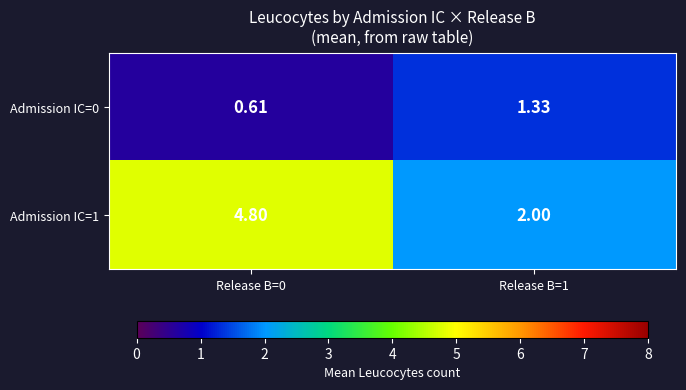

Is the value of Admission IC=1 at Release B=1 greater than the value of Admission IC=0 at Release B=1?

Yes